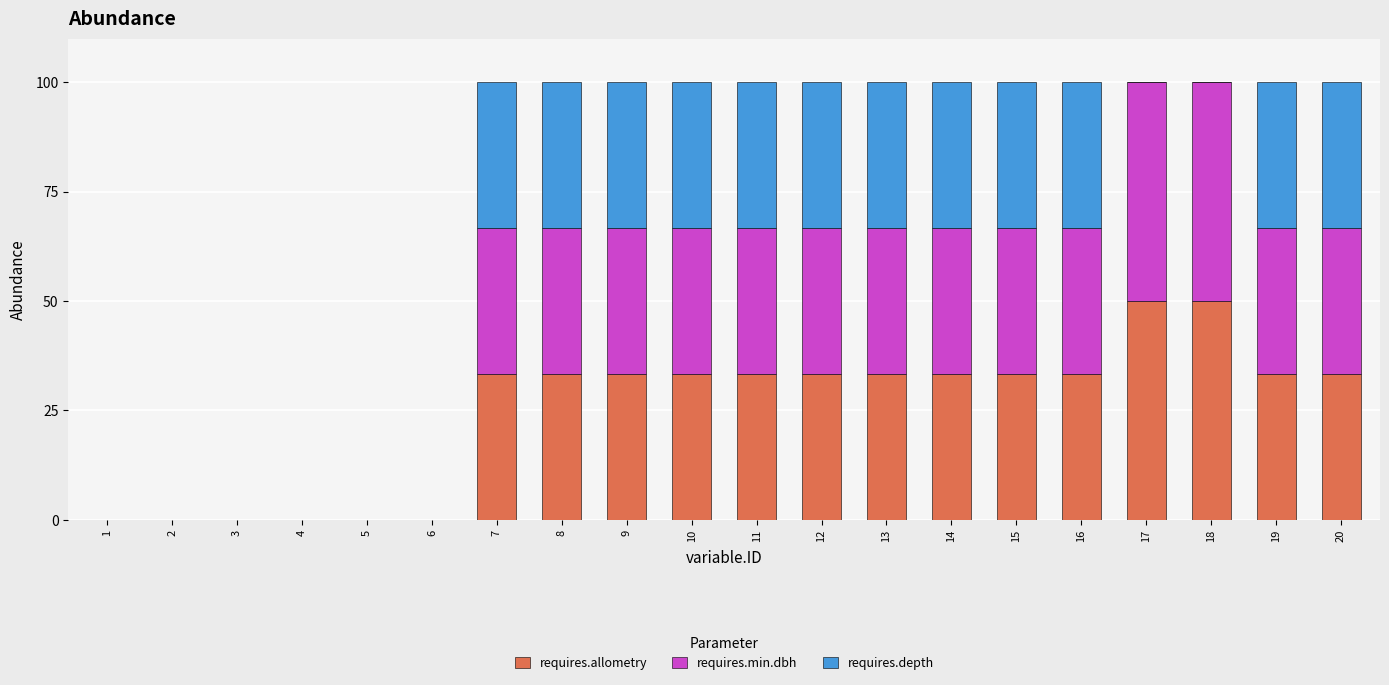

Count the number of data series in this chart.

3